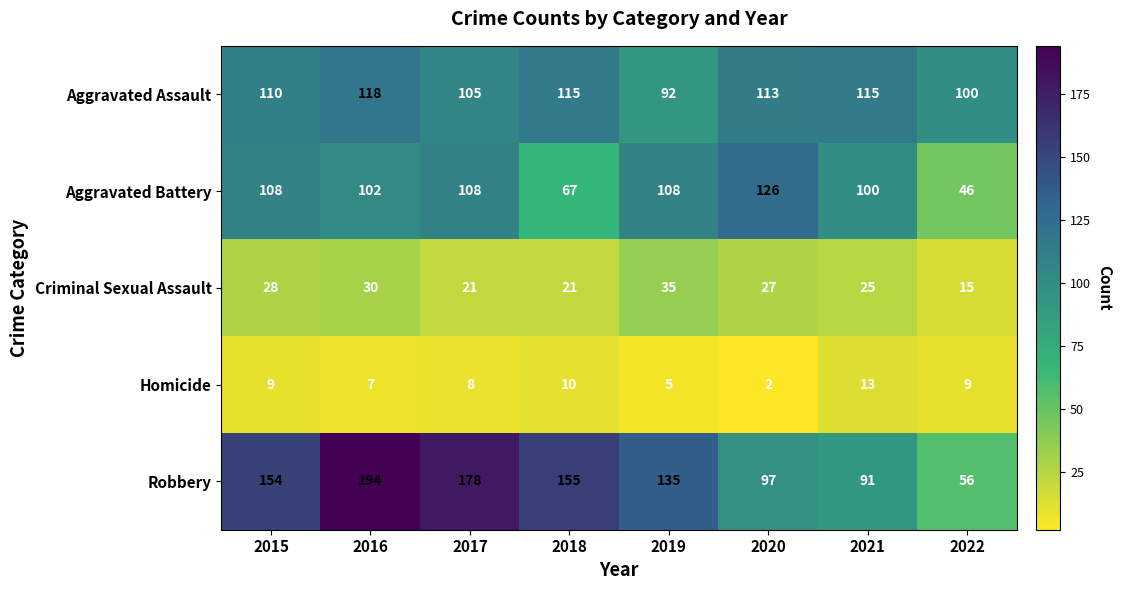

At which category does the chart reach its minimum across all series?

2020